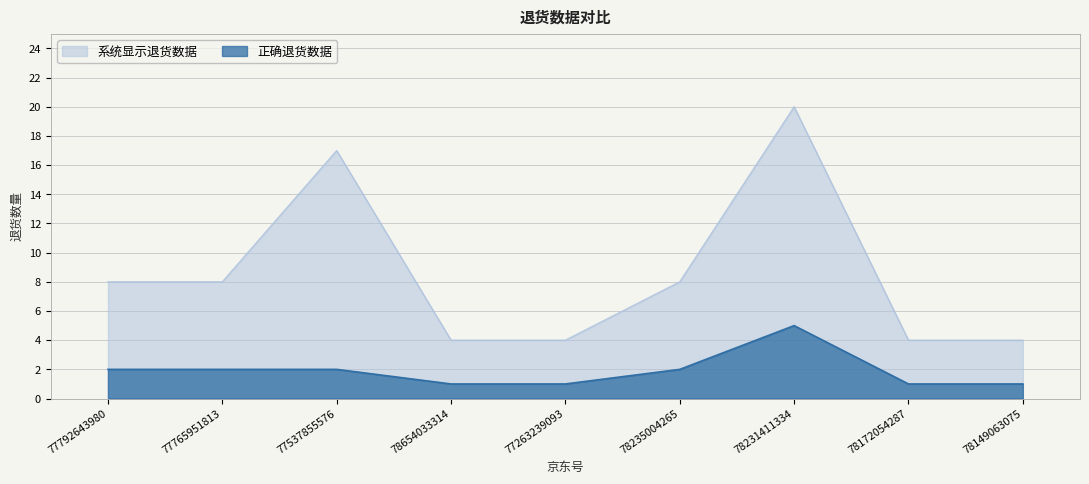

True or false: 系统显示退货数据 has more than 1 interior local peaks.

True